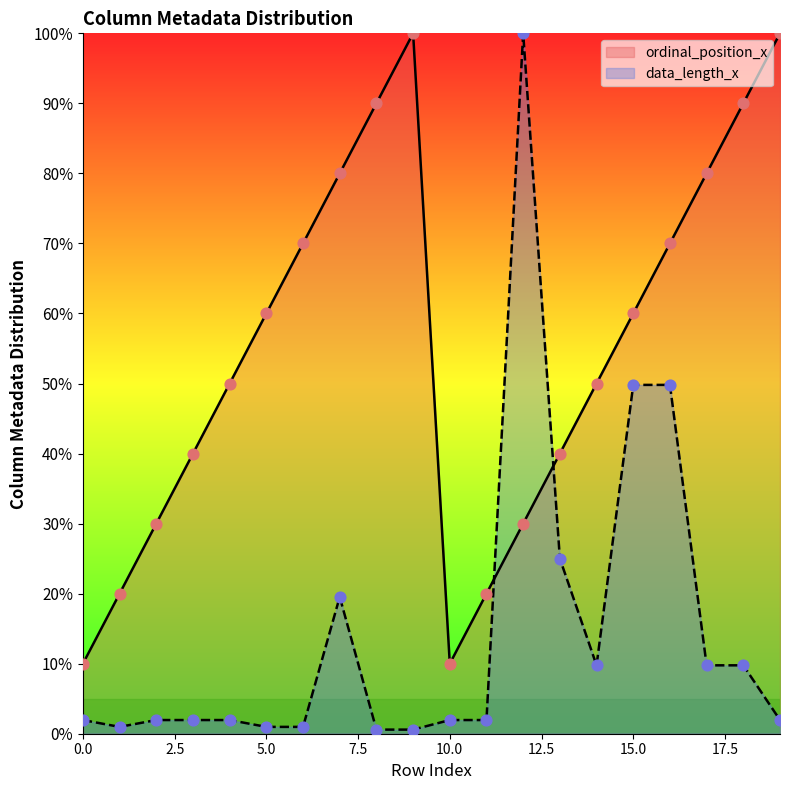

At which category is the sum across all series the highest?

12